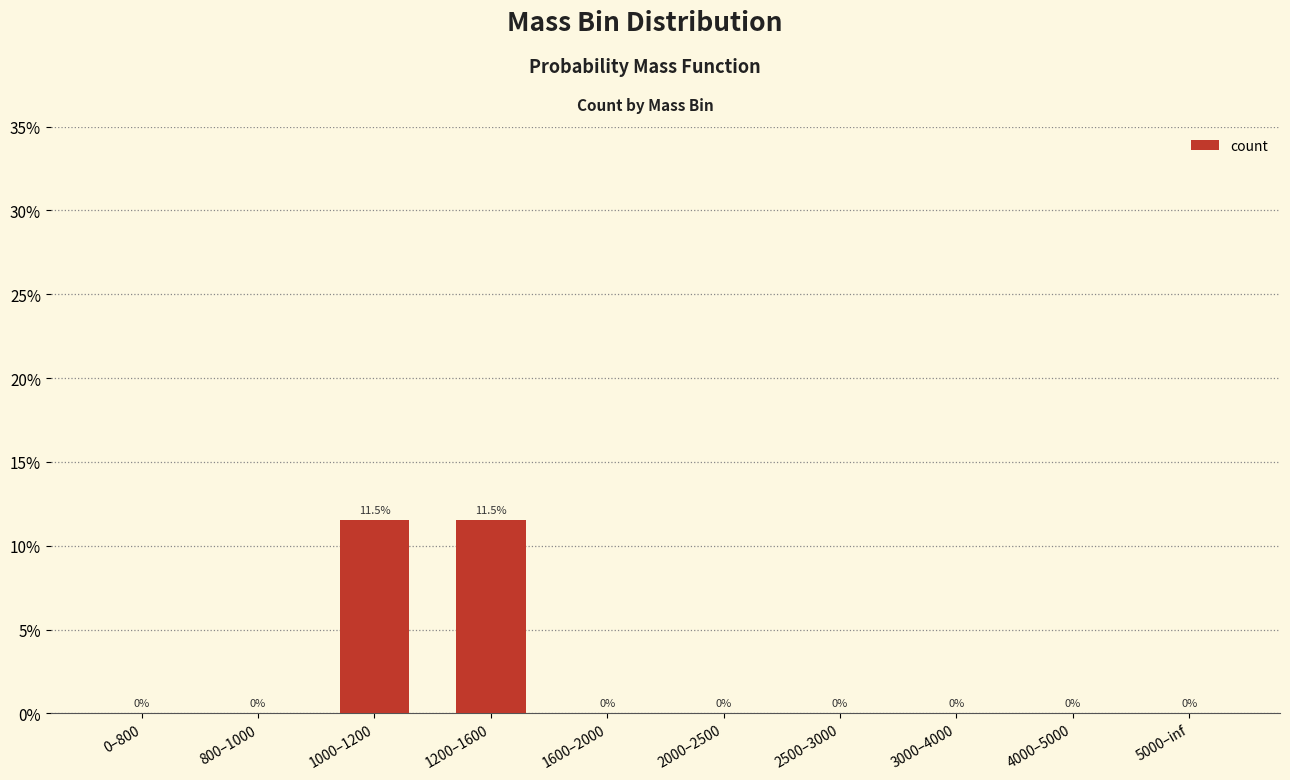

The chart shows a value of 0.1 at 1000–1200. True or false?

True